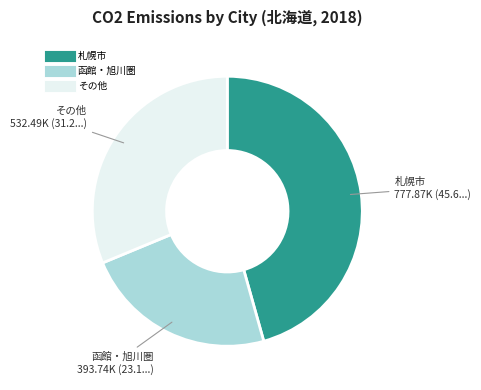

Is there any slice that represents more than half of the pie?

No